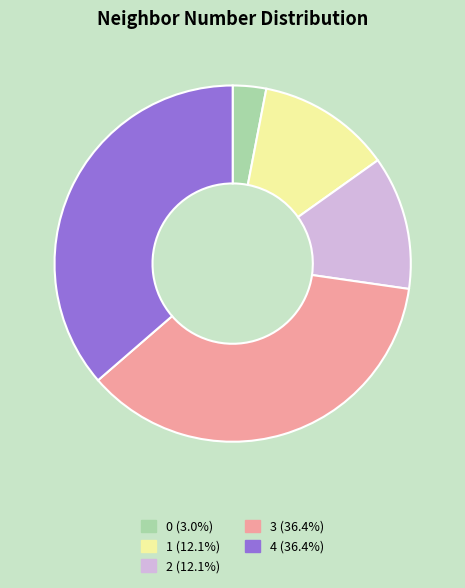

Is there any slice that represents more than half of the pie?

No